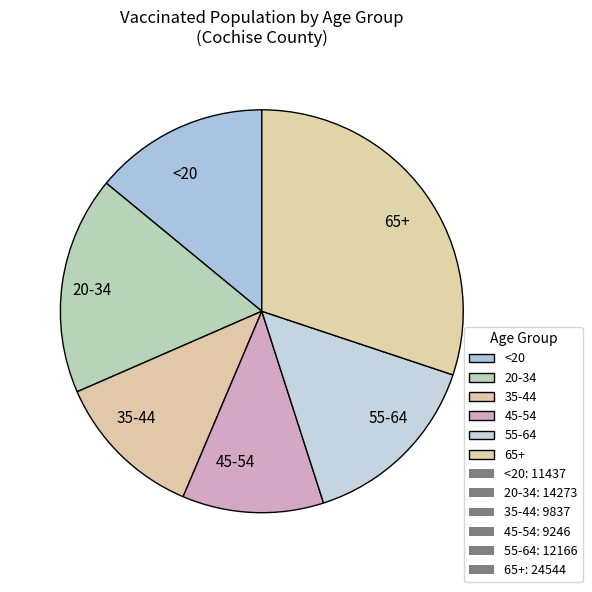

True or false: 65+ accounts for 22% of the total.

False